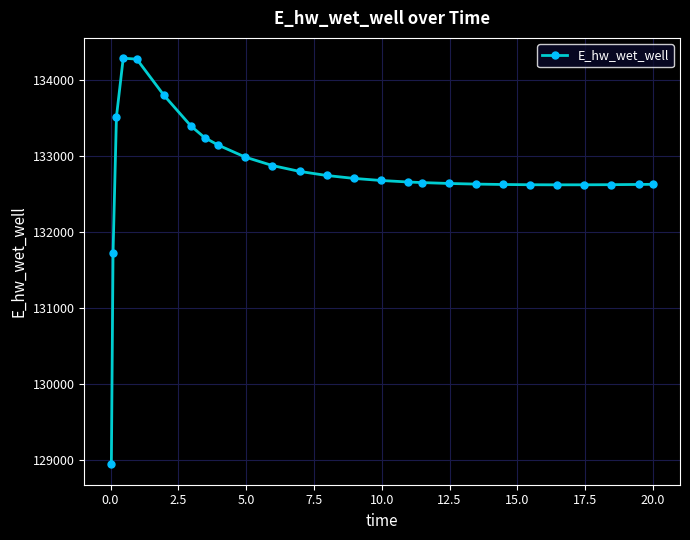

What is the minimum value shown in the chart?

128942.0